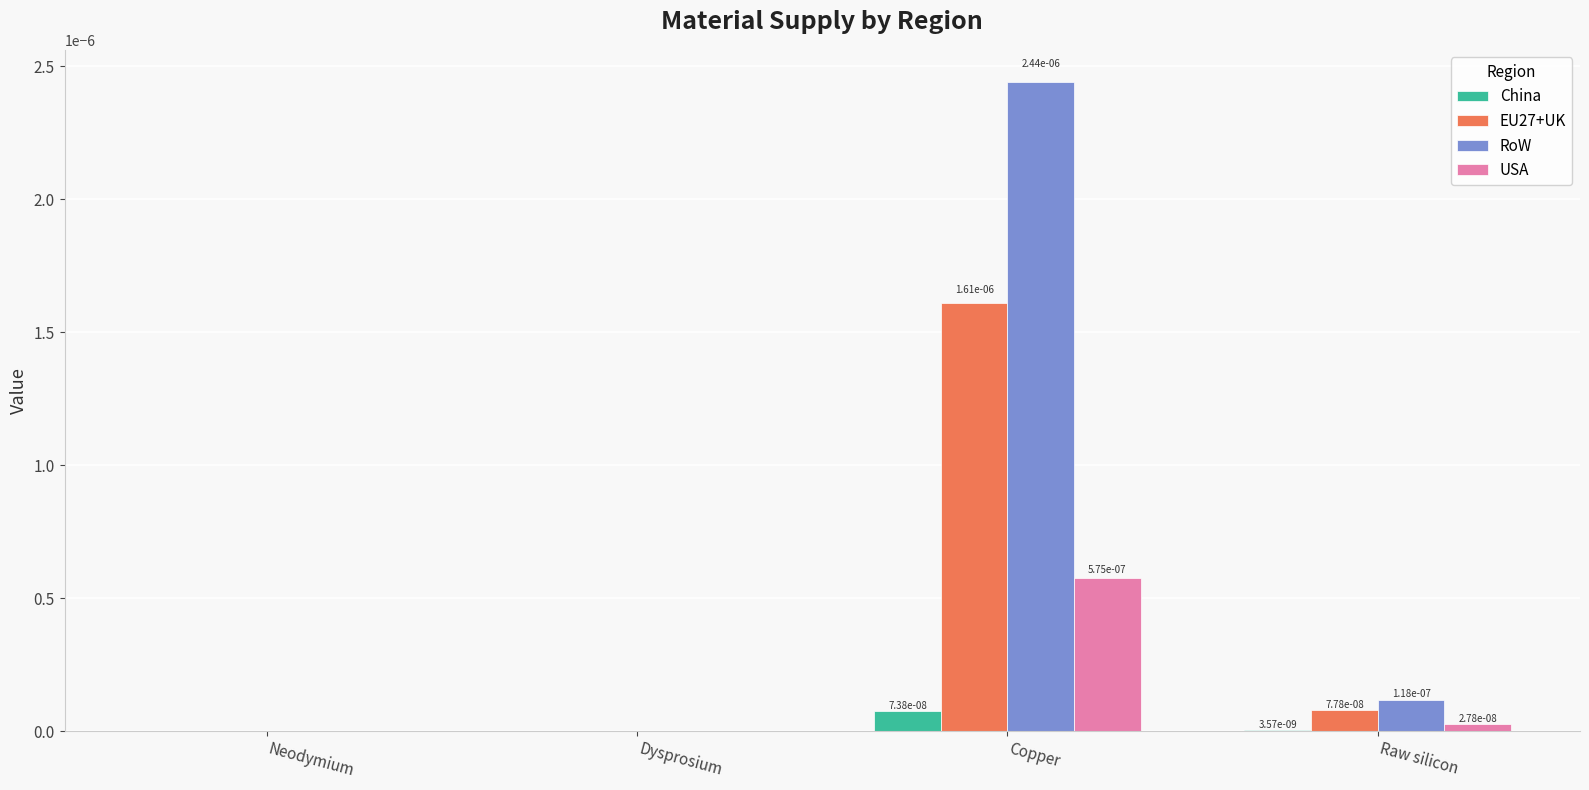

The RoW series shows 0.0 at Dysprosium. True or false?

True